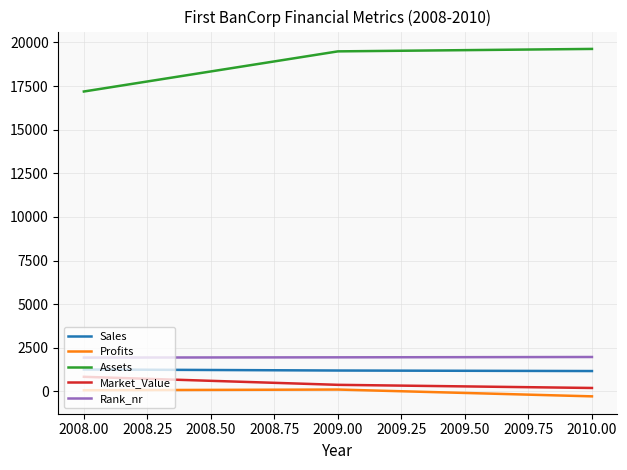

Which series changed the most between 2008.00 and 2009.00?

Assets